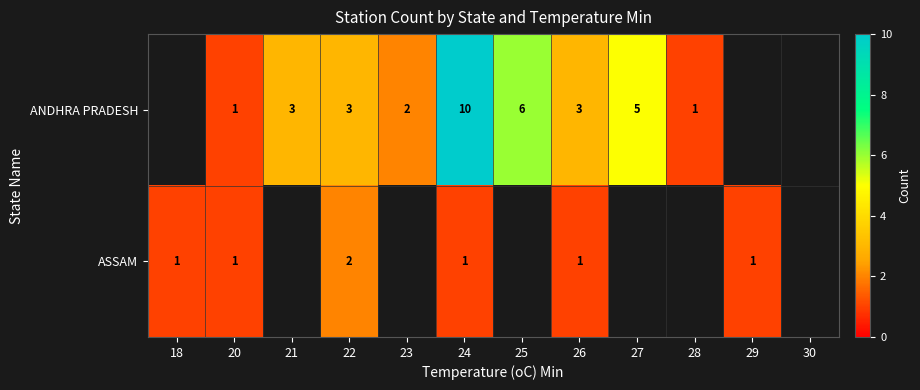

What is the sum of the ANDHRA PRADESH values at 25 and 28?

7